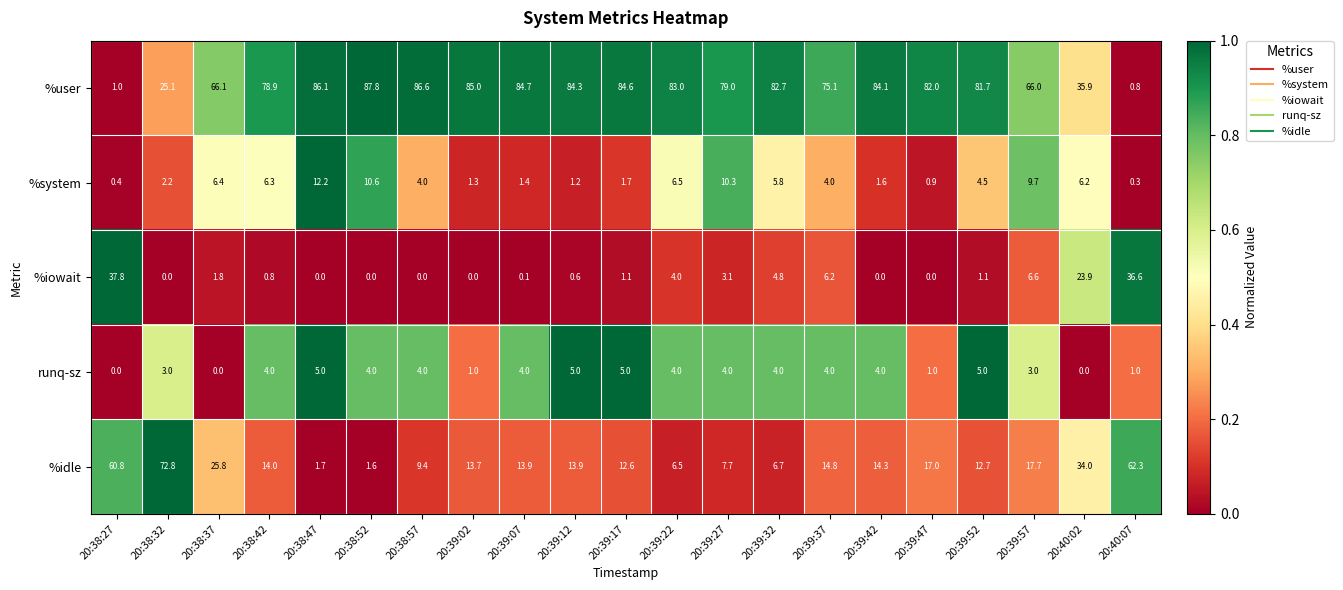

What is the greatest value displayed?

87.8